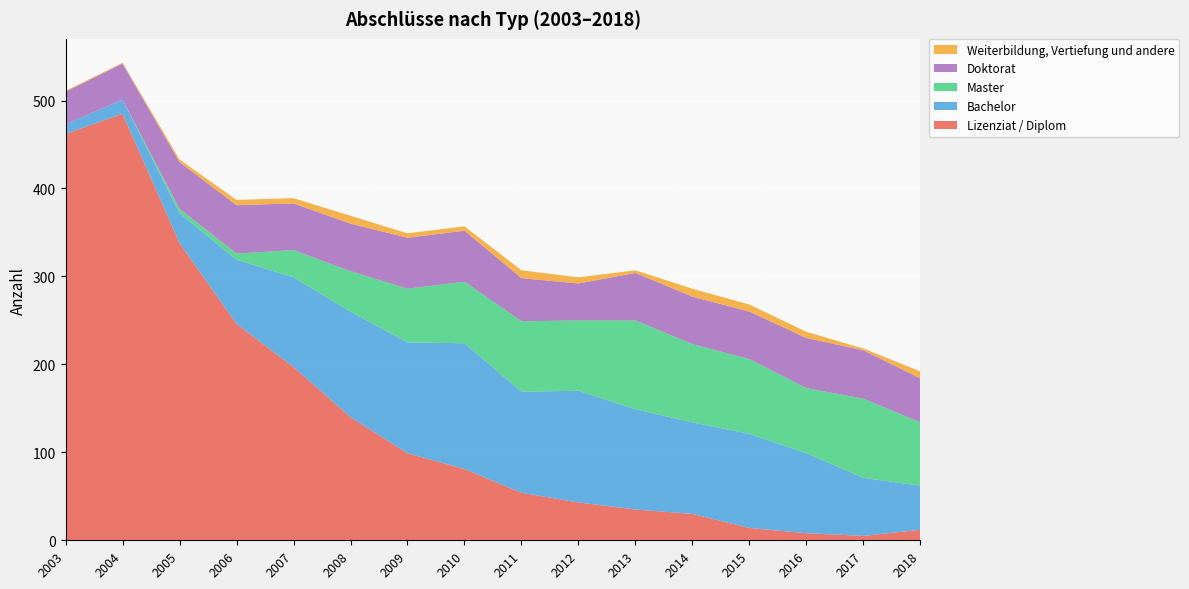

Reading right to left, list all the values displayed in this chart.

Lizenziat / Diplom: 2018=12	2017=5	2016=8	2015=14	2014=30	2013=35	2012=43	2011=54	2010=81	2009=99	2008=140	2007=197	2006=246	2005=338	2004=485	2003=462
Bachelor: 2018=50	2017=66	2016=91	2015=107	2014=104	2013=114	2012=127	2011=115	2010=143	2009=126	2008=120	2007=102	2006=73	2005=34	2004=16	2003=11
Master: 2018=72	2017=90	2016=74	2015=85	2014=89	2013=101	2012=80	2011=80	2010=70	2009=61	2008=46	2007=31	2006=7	2005=5	2004=0	2003=0
Doktorat: 2018=50	2017=55	2016=57	2015=54	2014=54	2013=54	2012=42	2011=49	2010=58	2009=58	2008=54	2007=53	2006=55	2005=53	2004=41	2003=37
Weiterbildung, Vertiefung und andere: 2018=8	2017=2	2016=7	2015=8	2014=9	2013=3	2012=7	2011=9	2010=5	2009=5	2008=9	2007=6	2006=6	2005=3	2004=1	2003=1